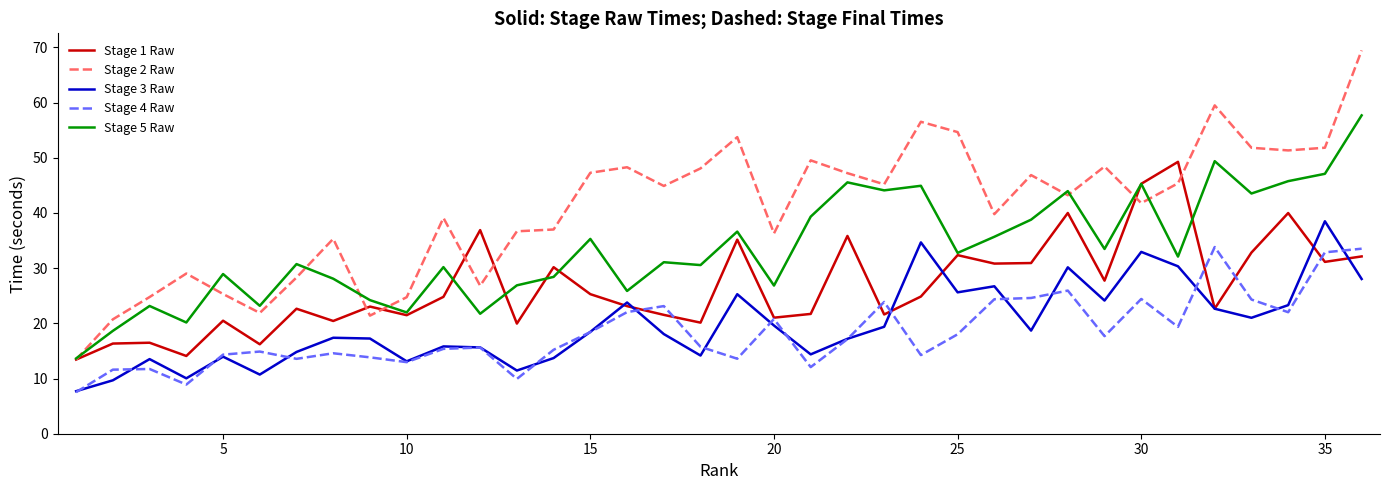

Rank the series by their maximum value, from highest to lowest.

Stage 2 Raw, Stage 5 Raw, Stage 1 Raw, Stage 3 Raw, Stage 4 Raw